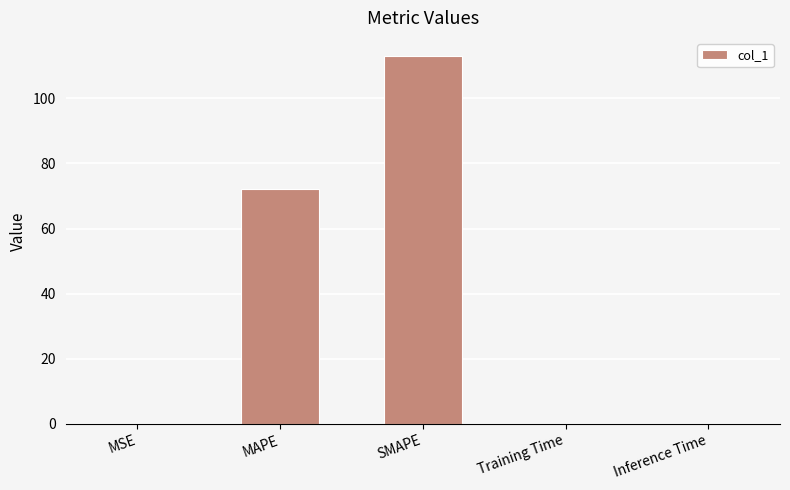

At which label is the value closest to 56?

MAPE